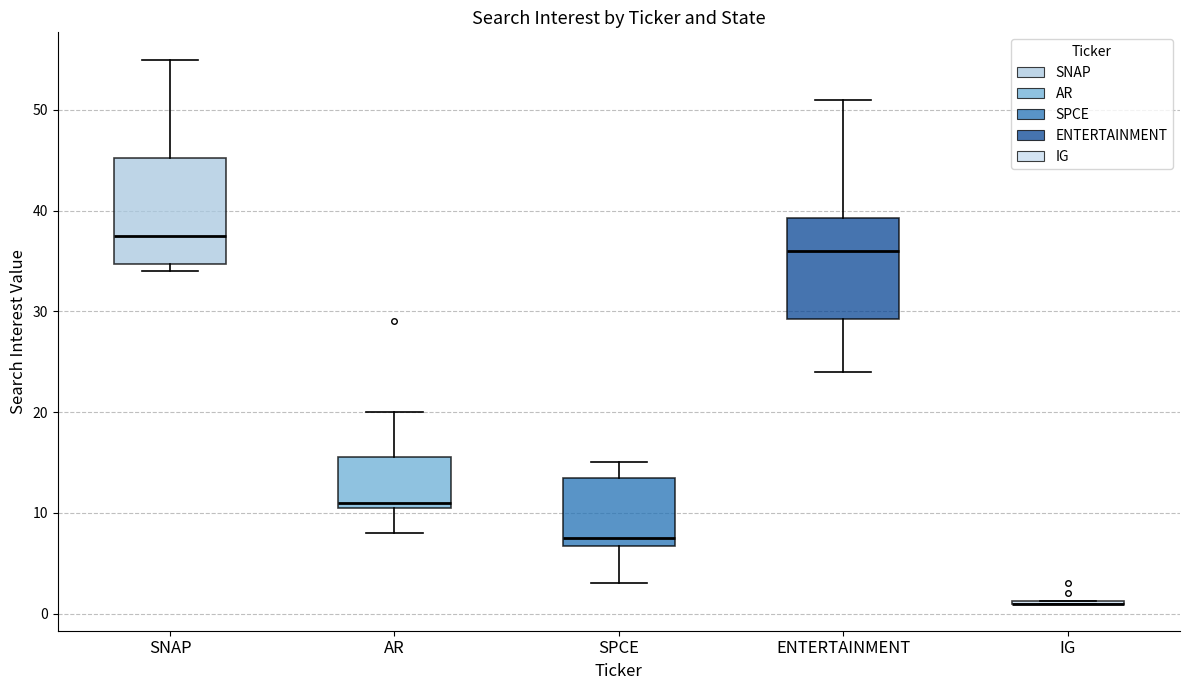

Reading left to right, transcribe this box plot: for each box, give where its median line is, the range the box spans, and where its two whiskers end, as read against the y-axis. The values are not printed on the chart, so give them approximately, as read against the axis.

SNAP: median 38, box 35 to 45, whiskers 34 to 55
AR: median 11 (just above the box's lower edge), box 11 to 16, whiskers 8 to 20
SPCE: median 8, box 7 to 14, whiskers 3 to 15
ENTERTAINMENT: median 36, box 29 to 39, whiskers 24 to 51
IG: box collapsed to a line at 1, whiskers 1 to 1